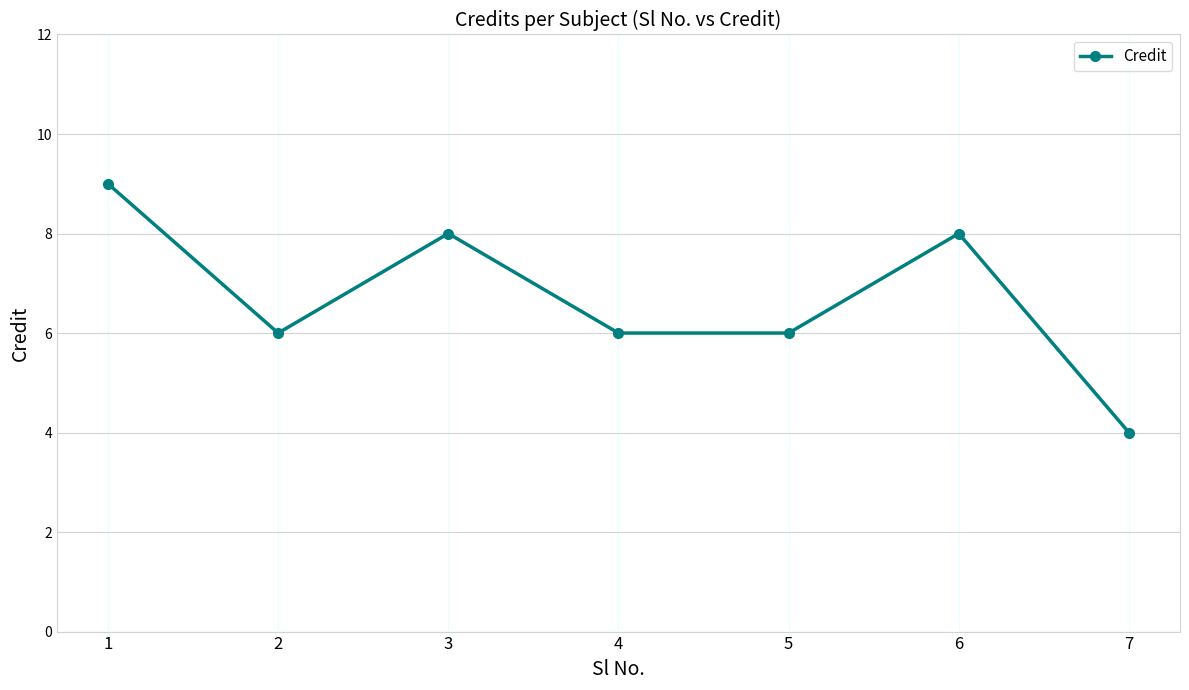

What is the greatest value displayed?

9